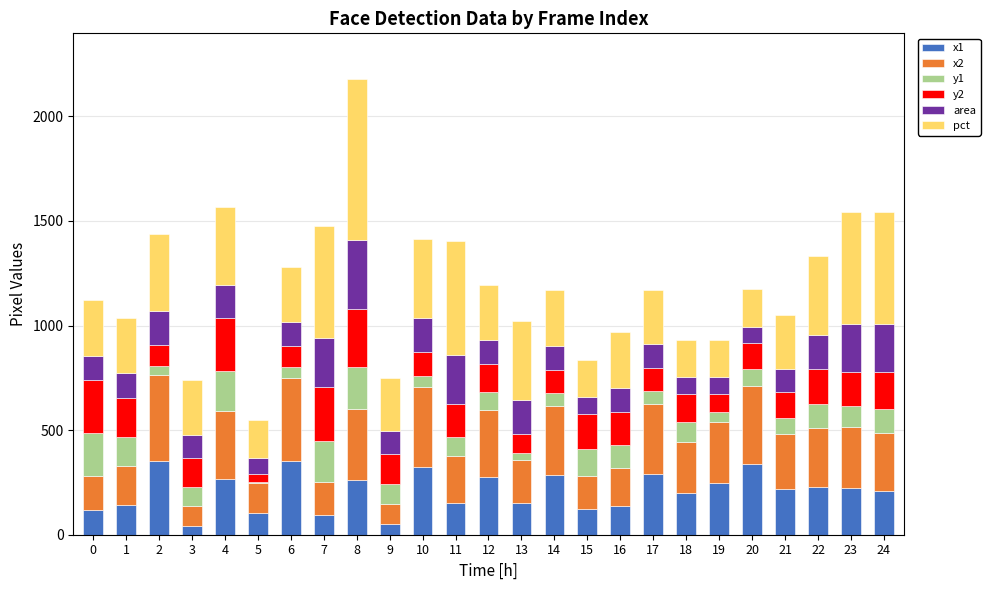

What is the highest value of the x1 series?

353.0